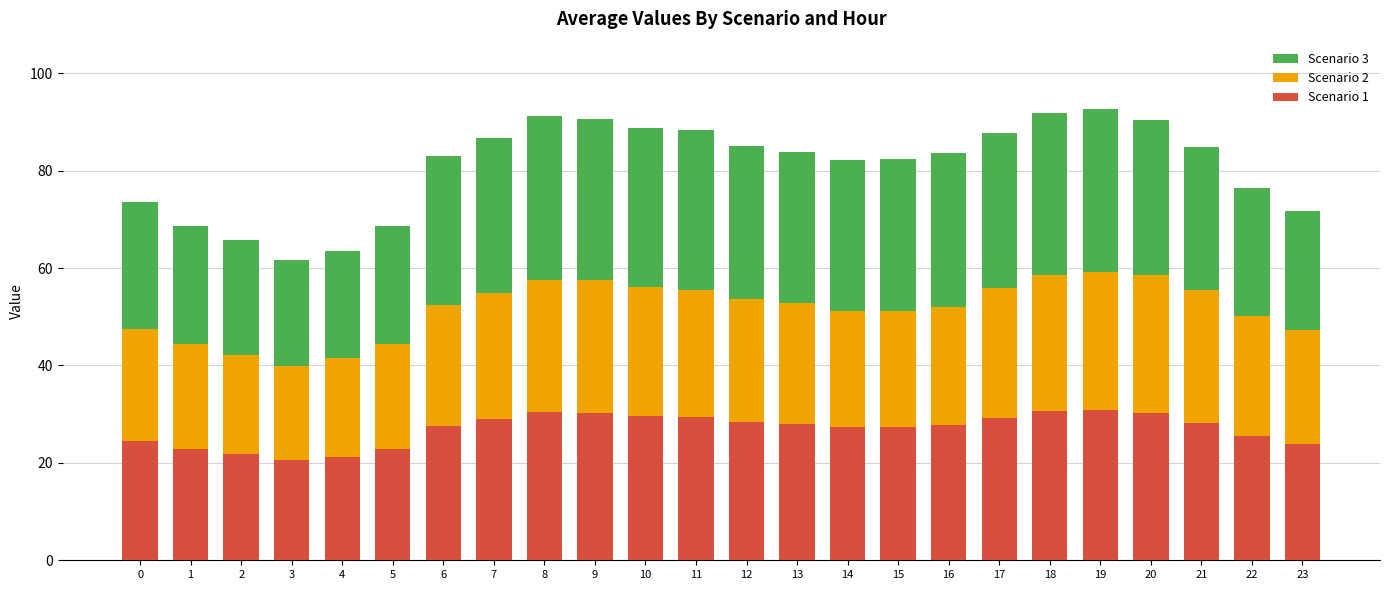

What is the total value across all series at 12?

85.0